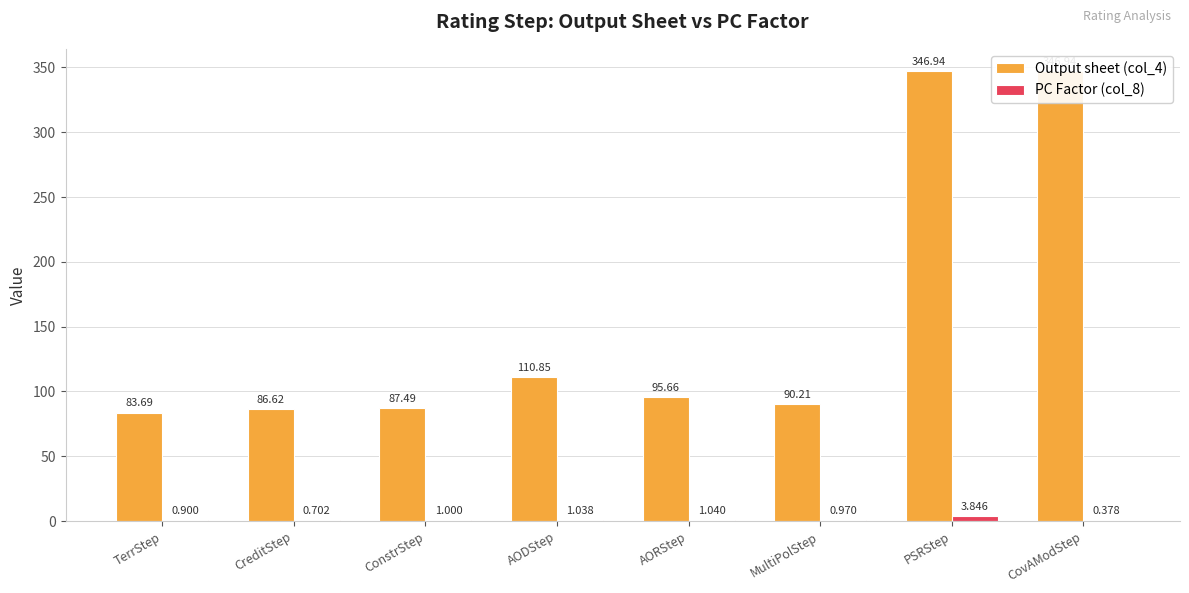

What is the difference between the Output sheet (col_4) values at AORStep and CreditStep?

9.0